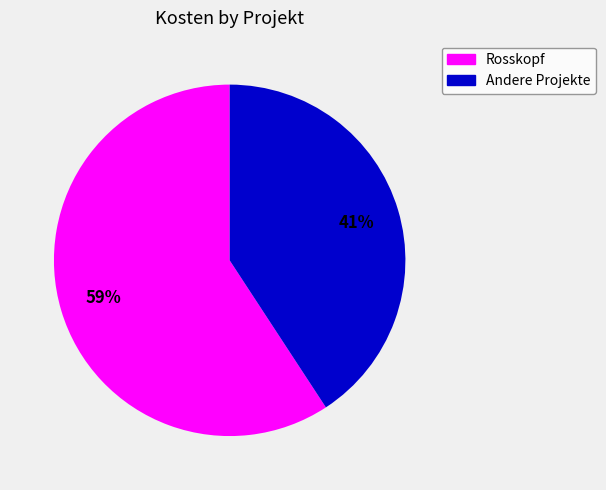

To the nearest percent, what is the average slice percentage?

50%